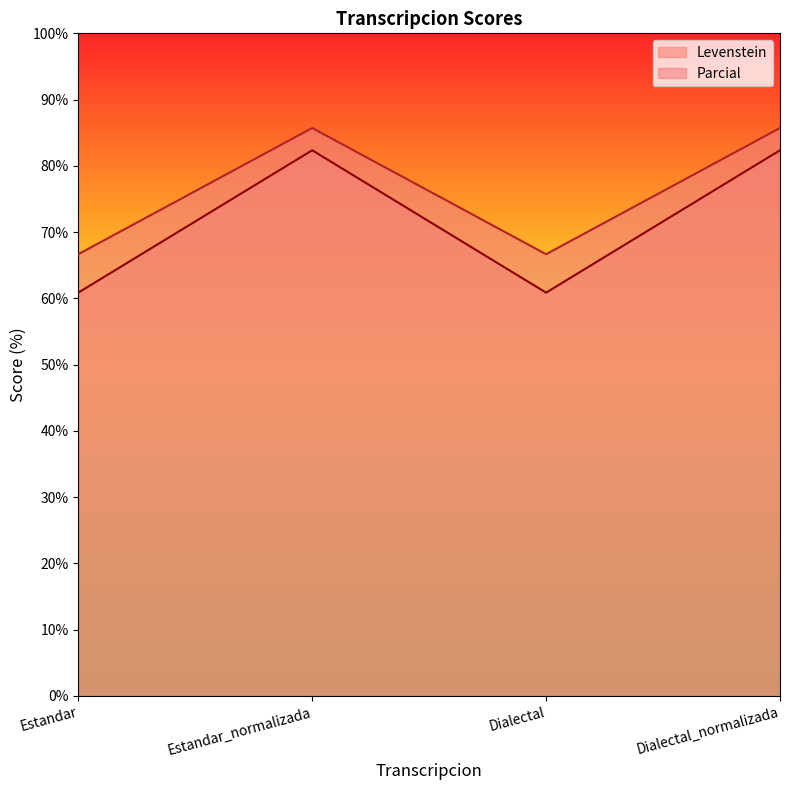

At how many categories does at least one series exceed 74?

2